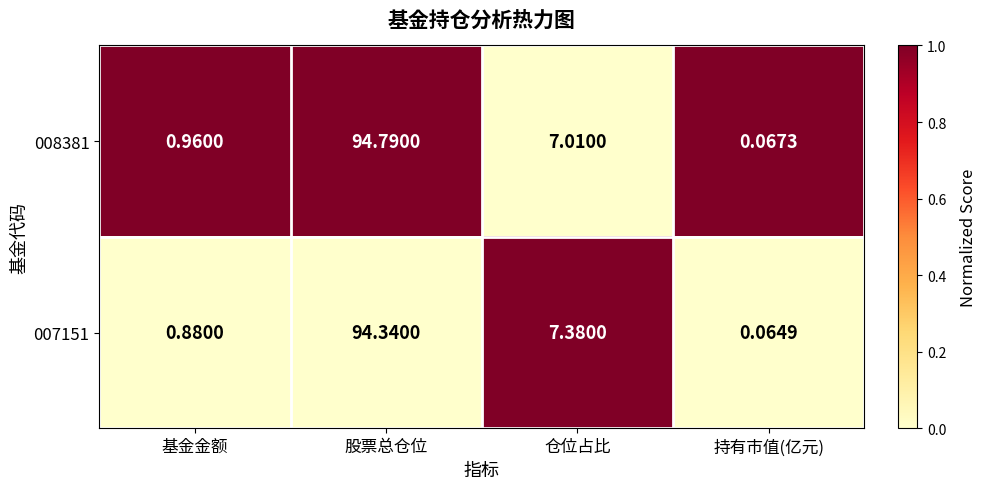

Where does the 007151 series first go above 7?

股票总仓位